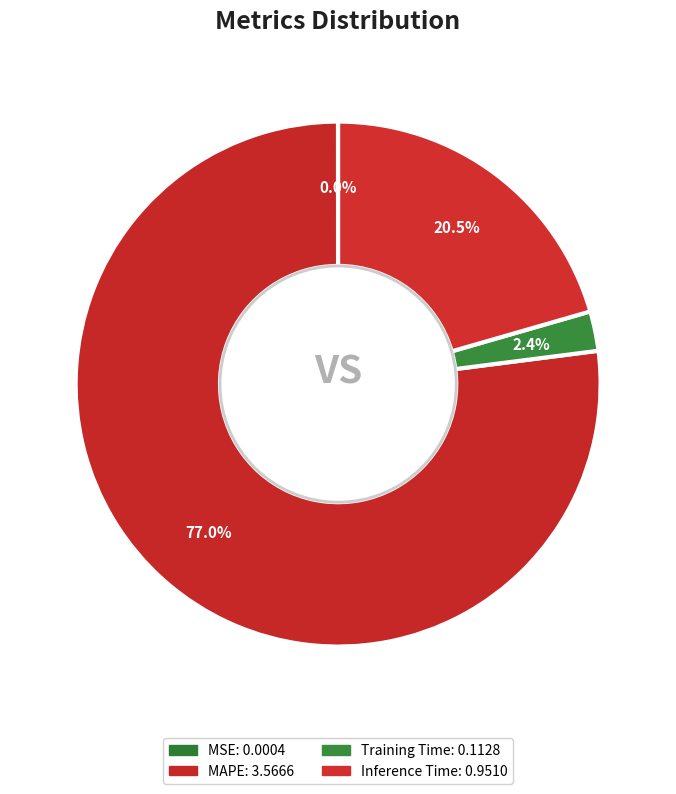

To the nearest percent, what is the difference between the largest and smallest slice percentages?

77%